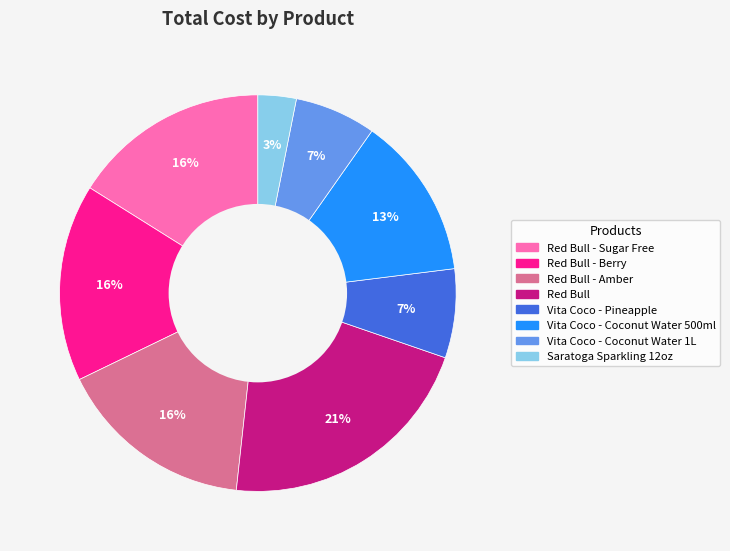

Count the number of slices in the pie.

8